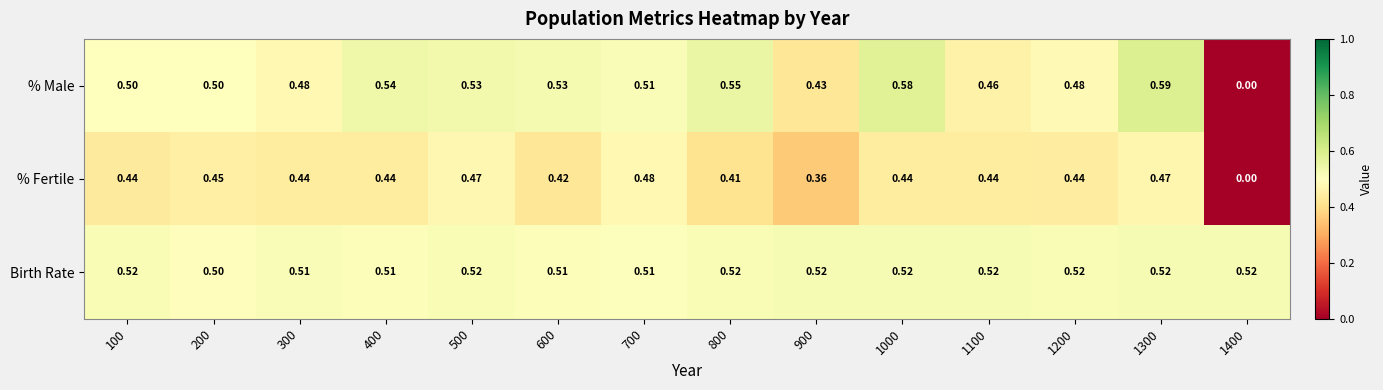

How many distinct data groups are displayed?

3